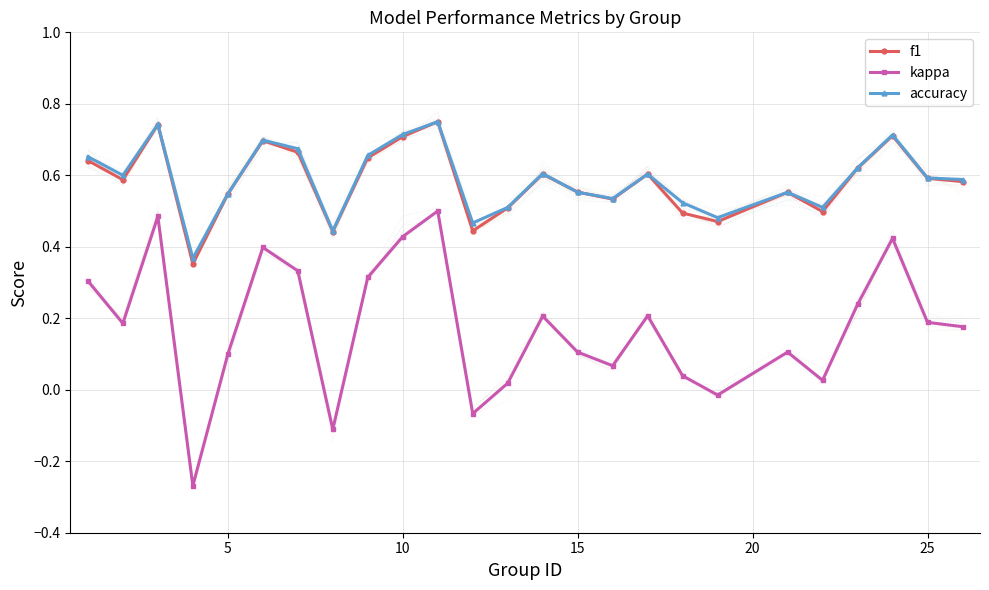

Which series has the largest range (max minus min)?

kappa